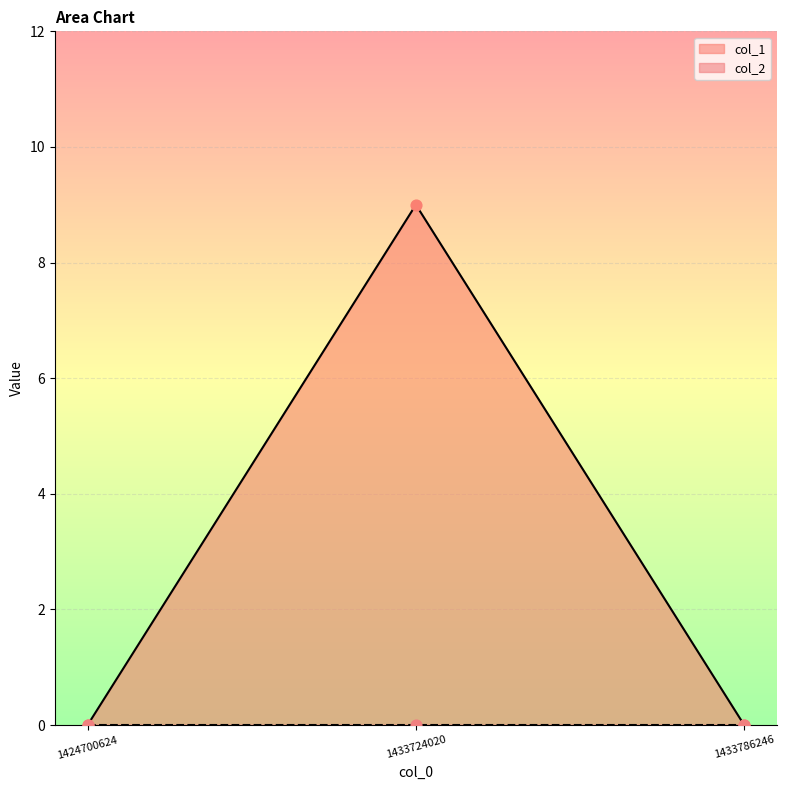

Which has a higher value, 1424700624 or 1433786246?

1424700624